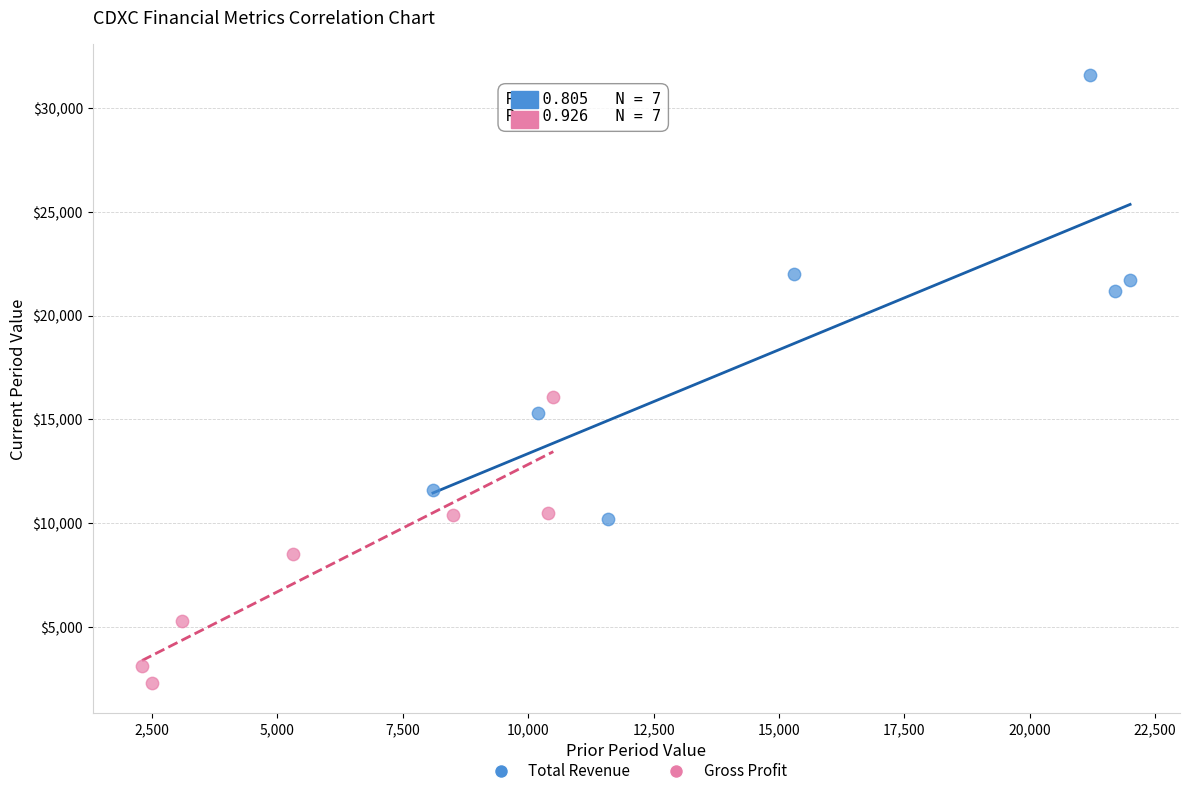

Which series reaches the minimum Y coordinate?

Gross Profit